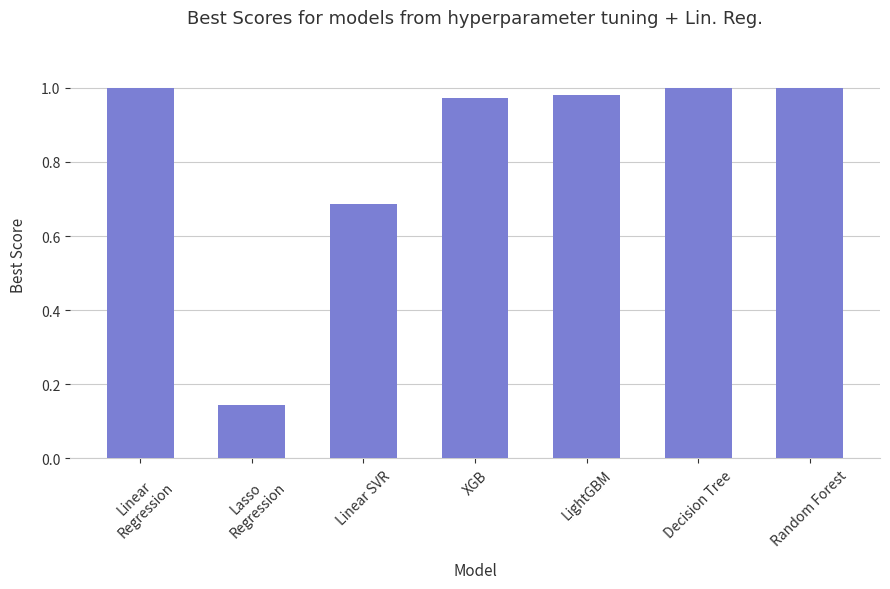

True or false: the data shows 1.0 at XGB.

True